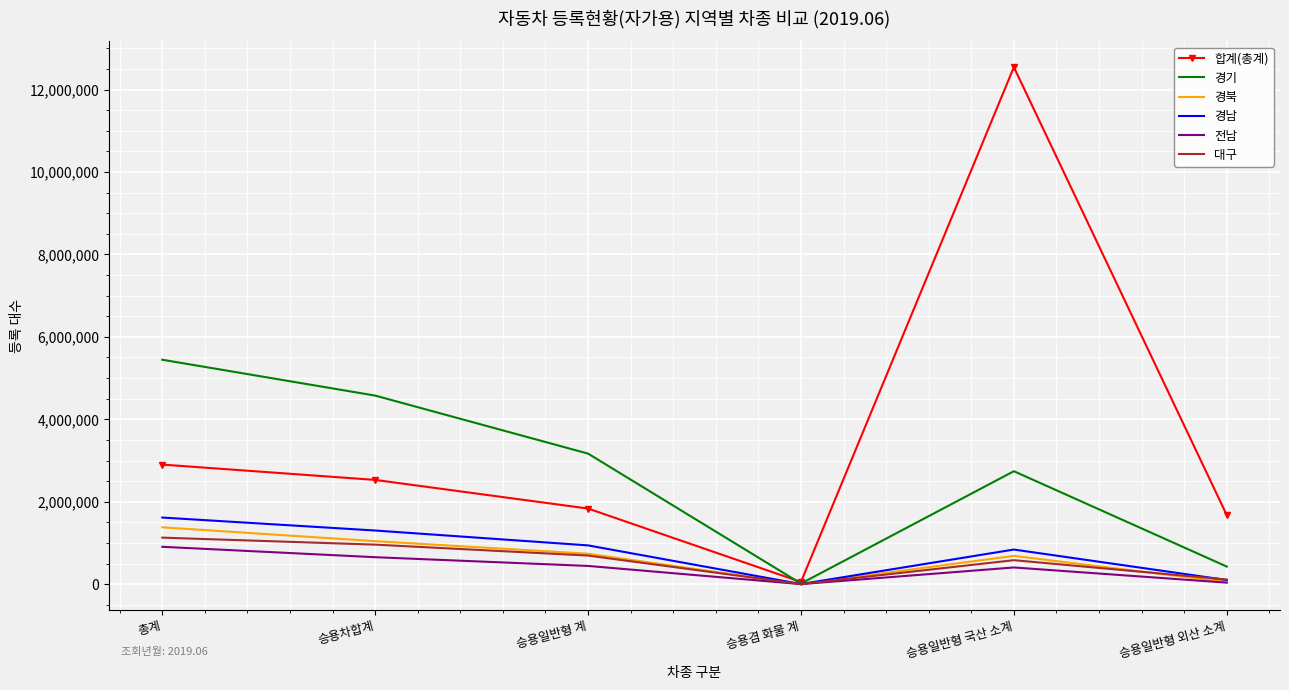

Which series has the largest range (max minus min)?

합계(총계)